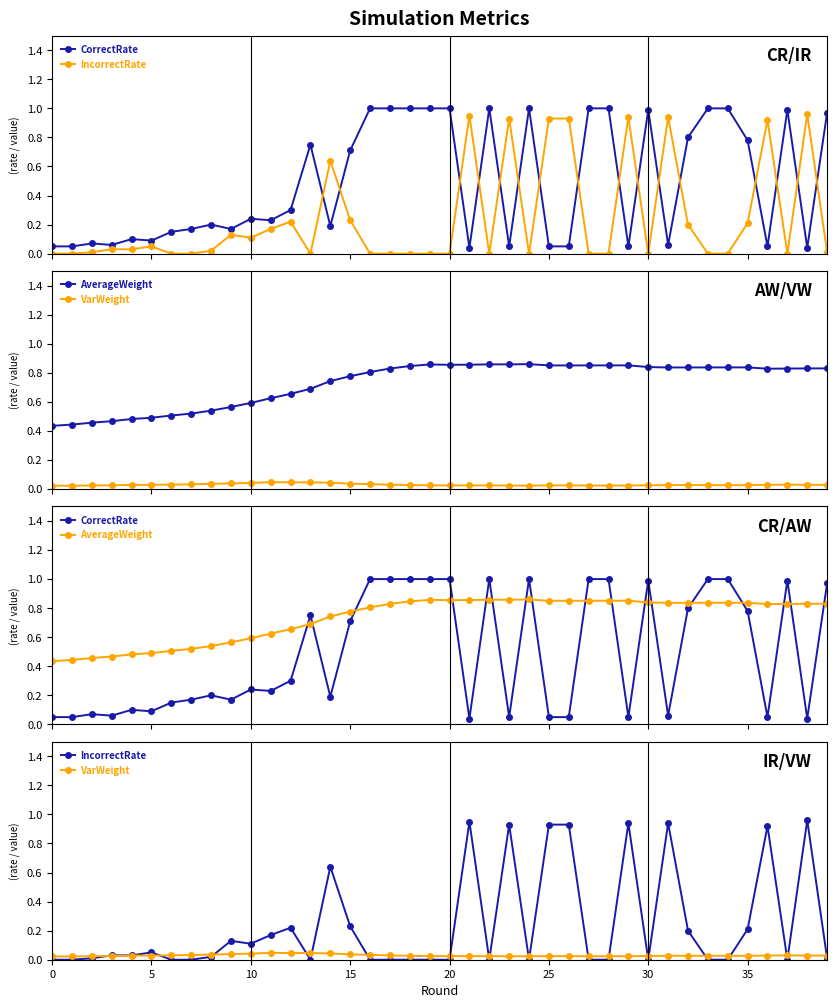

At which category is the sum across all series the highest?

24